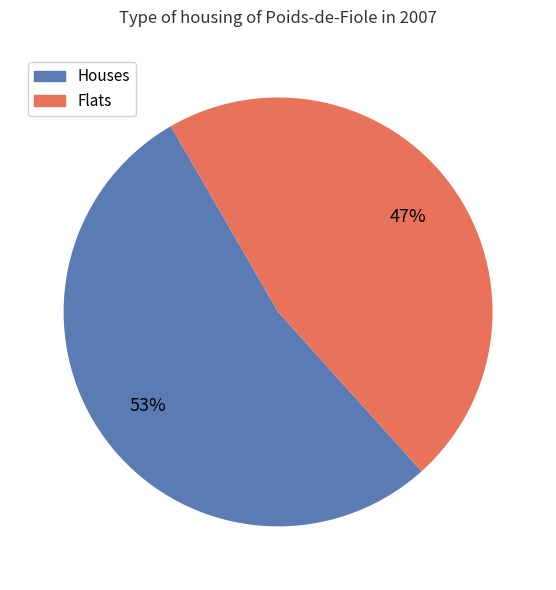

Does any single category account for the majority?

Yes